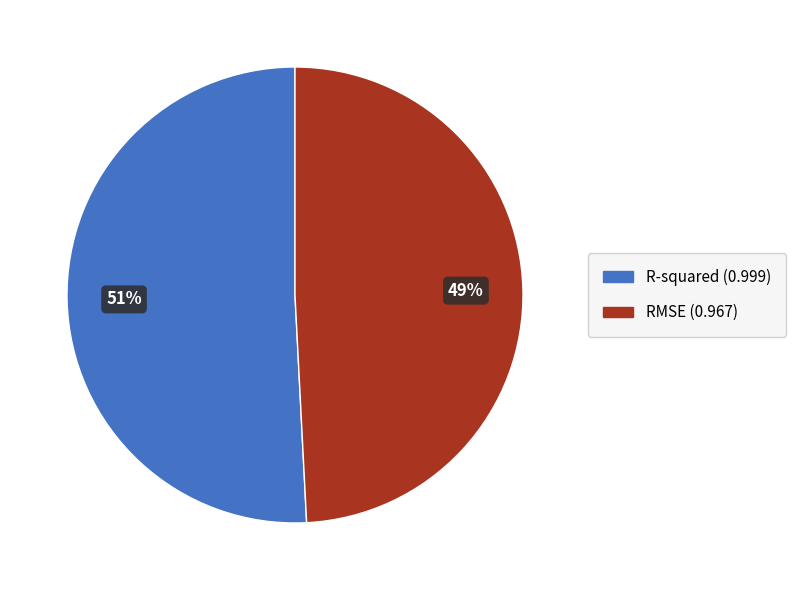

Is it true that R-squared is 62% of the pie?

False